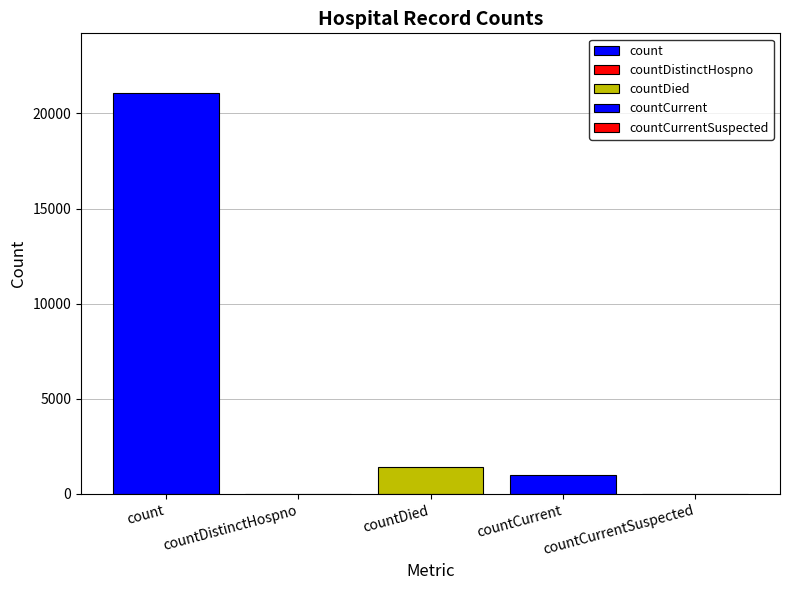

List the labels in order of value, largest first.

count, countDied, countCurrent, countDistinctHospno, countCurrentSuspected